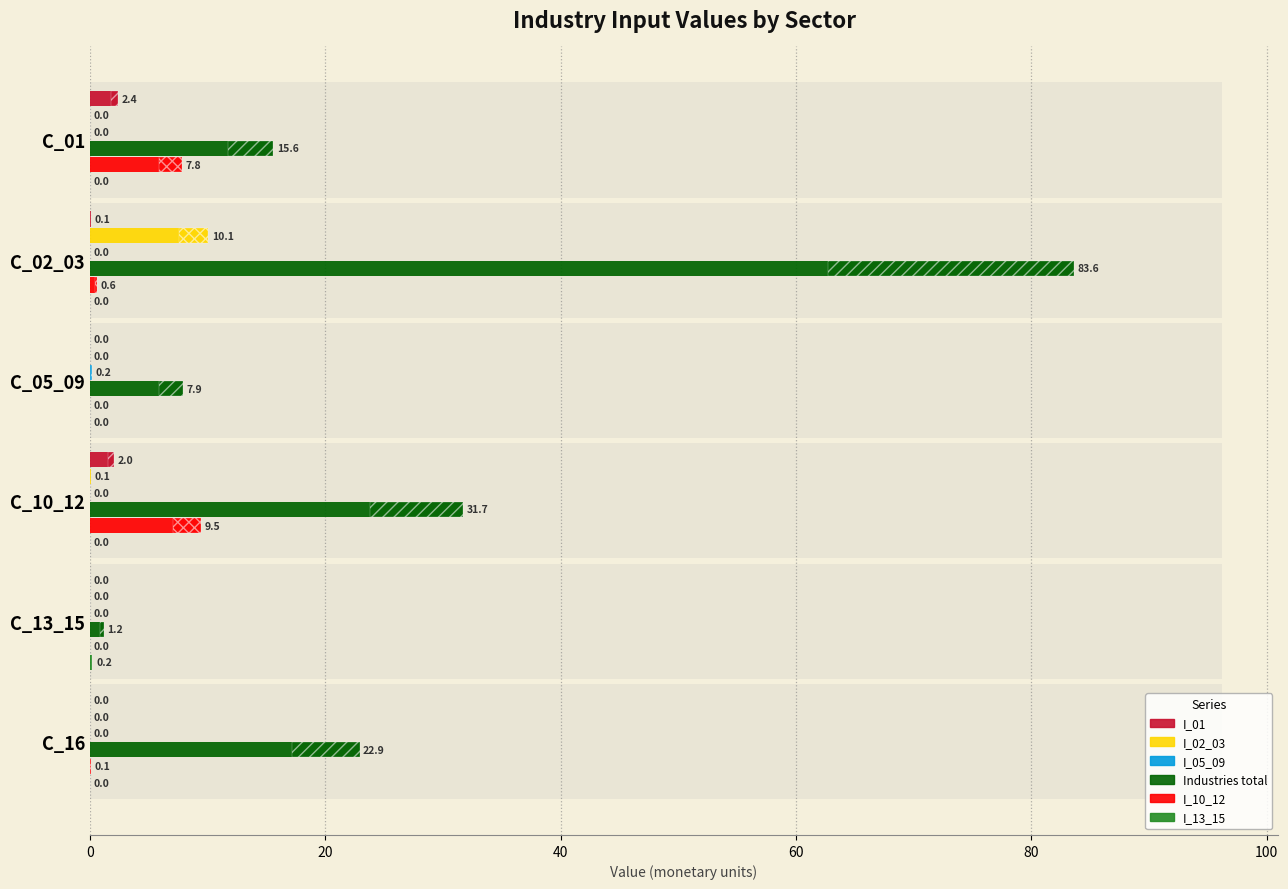

Reading left to right, list all the values displayed in this chart.

I_01: 2.4	0.1	0.0	2.0	0.0	0.0
I_02_03: 0.0	10.1	0.0	0.1	0.0	0.0
I_05_09: 0.0	0.0	0.2	0.0	0.0	0.0
Industries total: 15.6	83.6	7.9	31.7	1.2	22.9
I_10_12: 7.8	0.6	0.0	9.5	0.0	0.1
I_13_15: 0.0	0.0	0.0	0.0	0.2	0.0